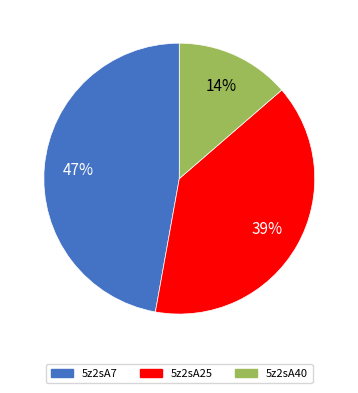

What percentage is the 5z2sA25 slice, to the nearest percent?

39%